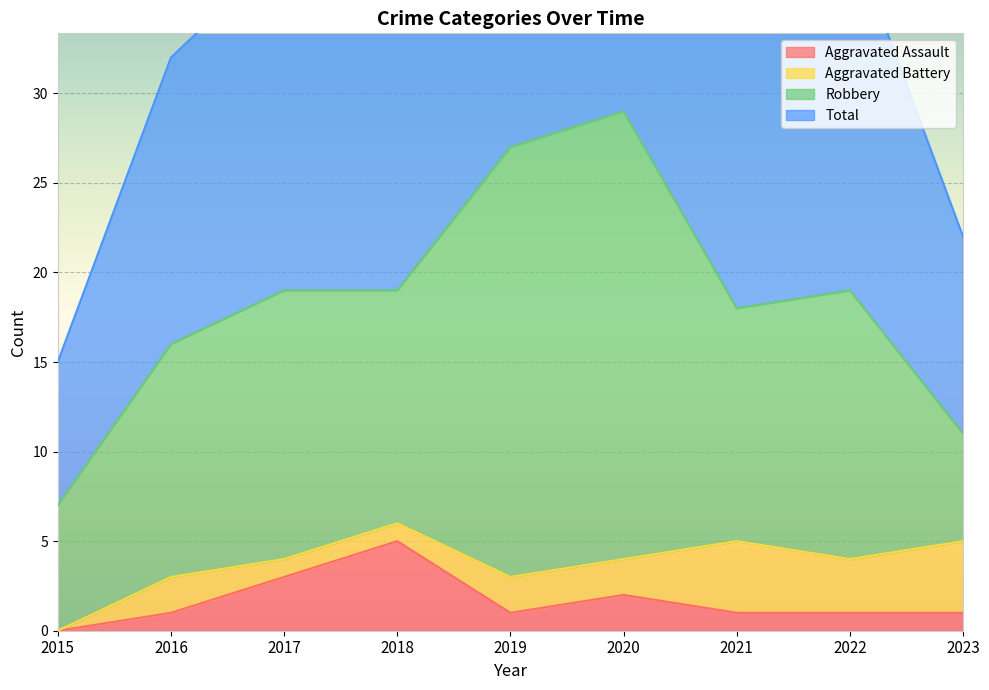

At which category does Total reach its first local peak?

2020